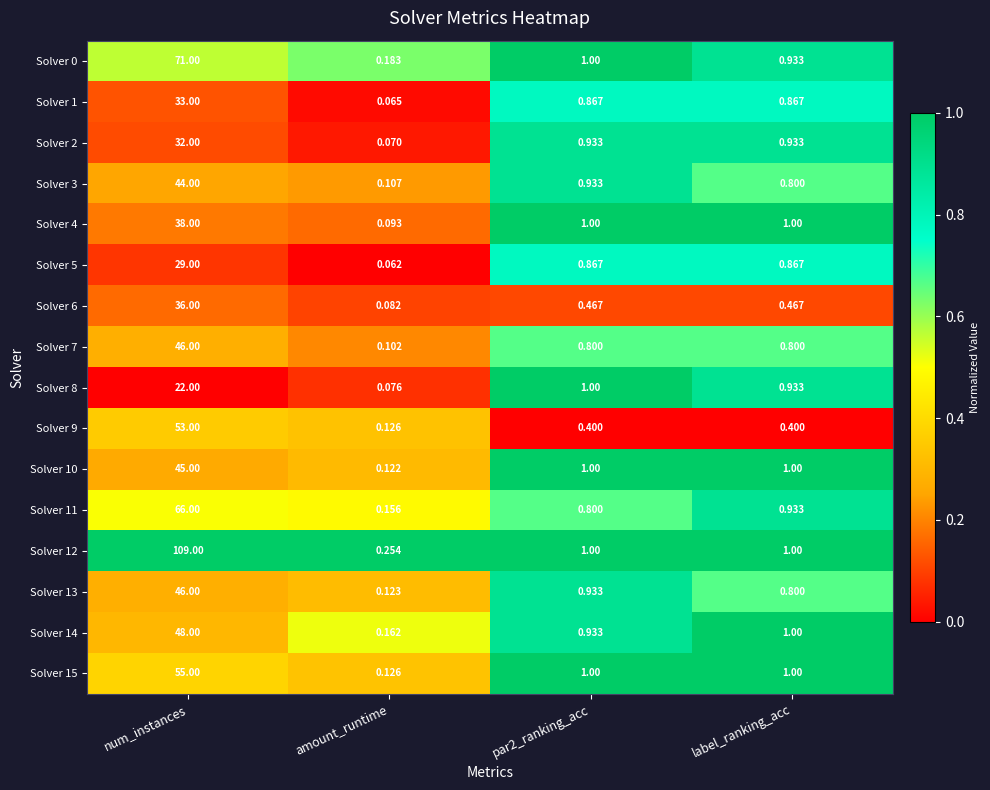

Where does the Solver 8 series first go above 1?

num_instances